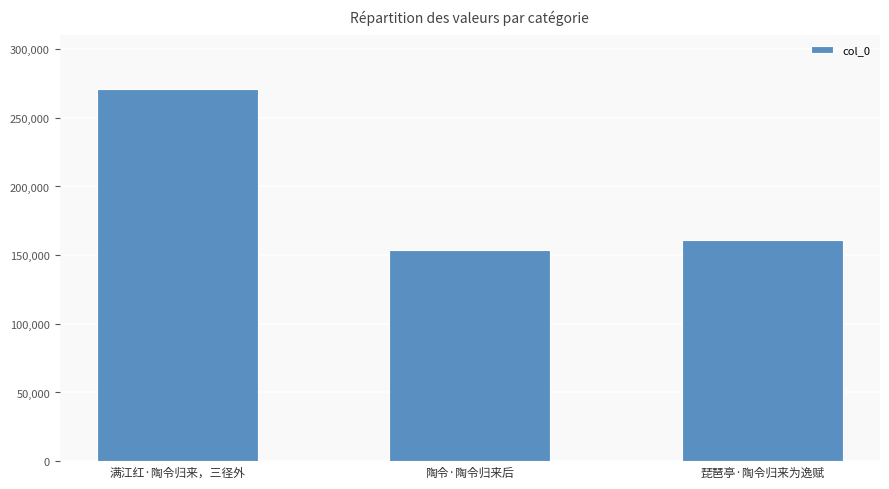

The value at 满江红·陶令归来，三径外 is 271063. True or false?

True